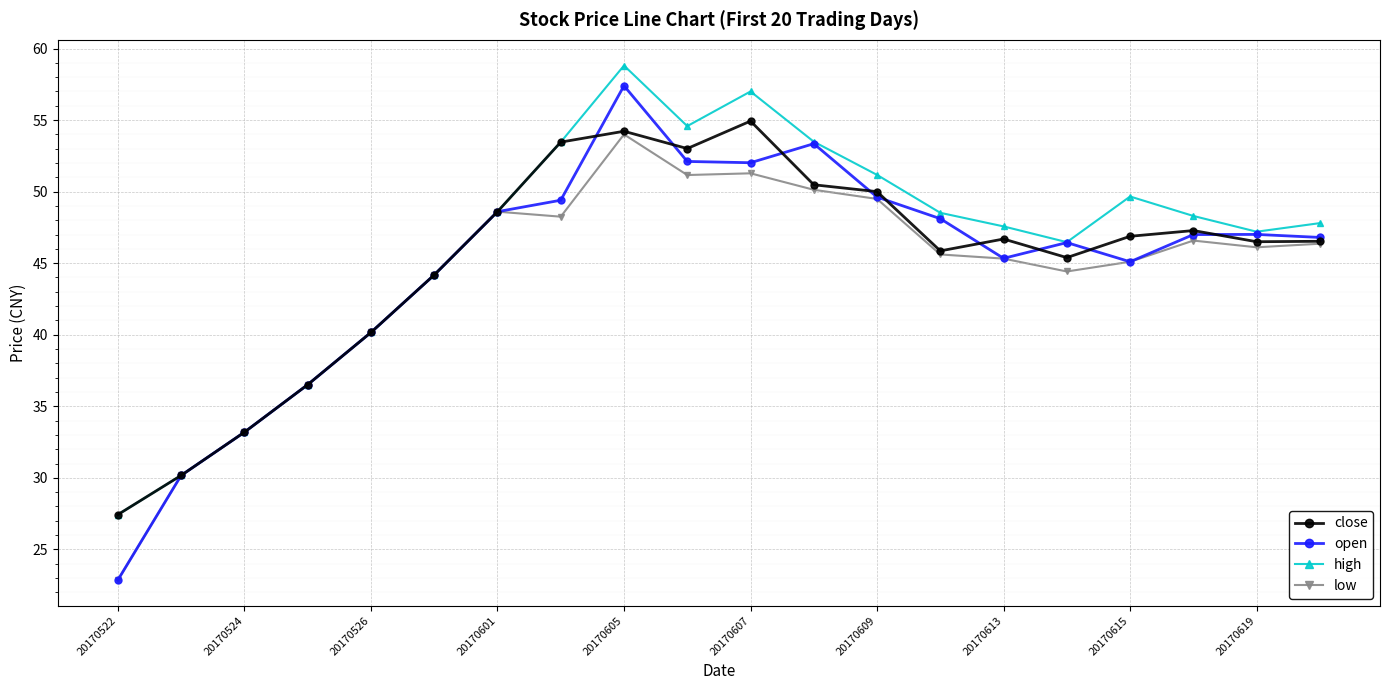

At how many categories does at least one series exceed 28?

19